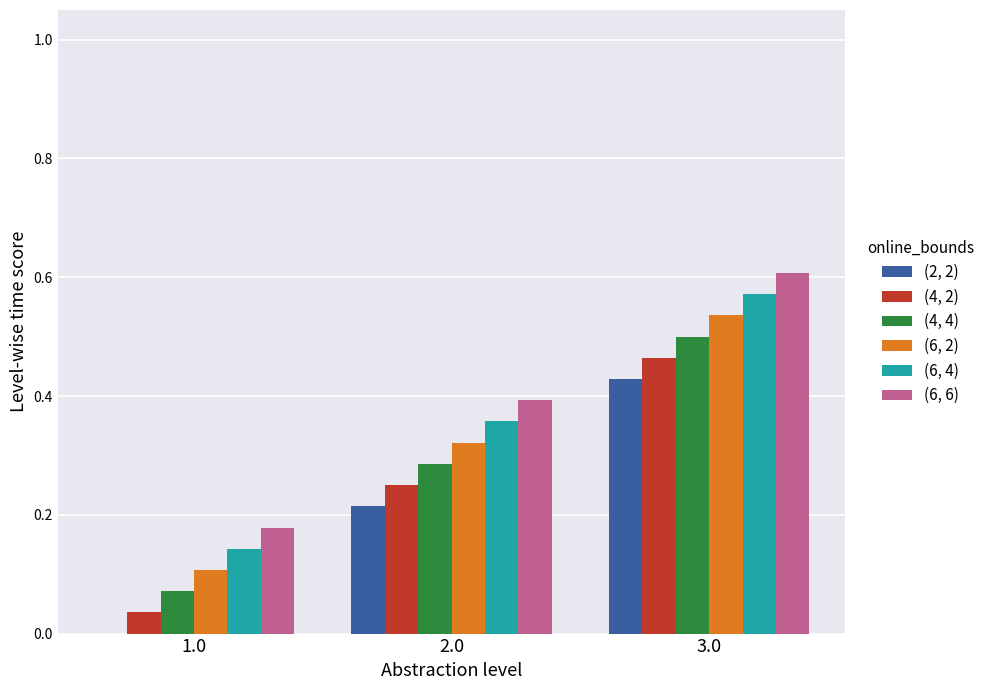

Is the value of (6, 4) at 1.0 greater than the value of (6, 2) at 2.0?

No